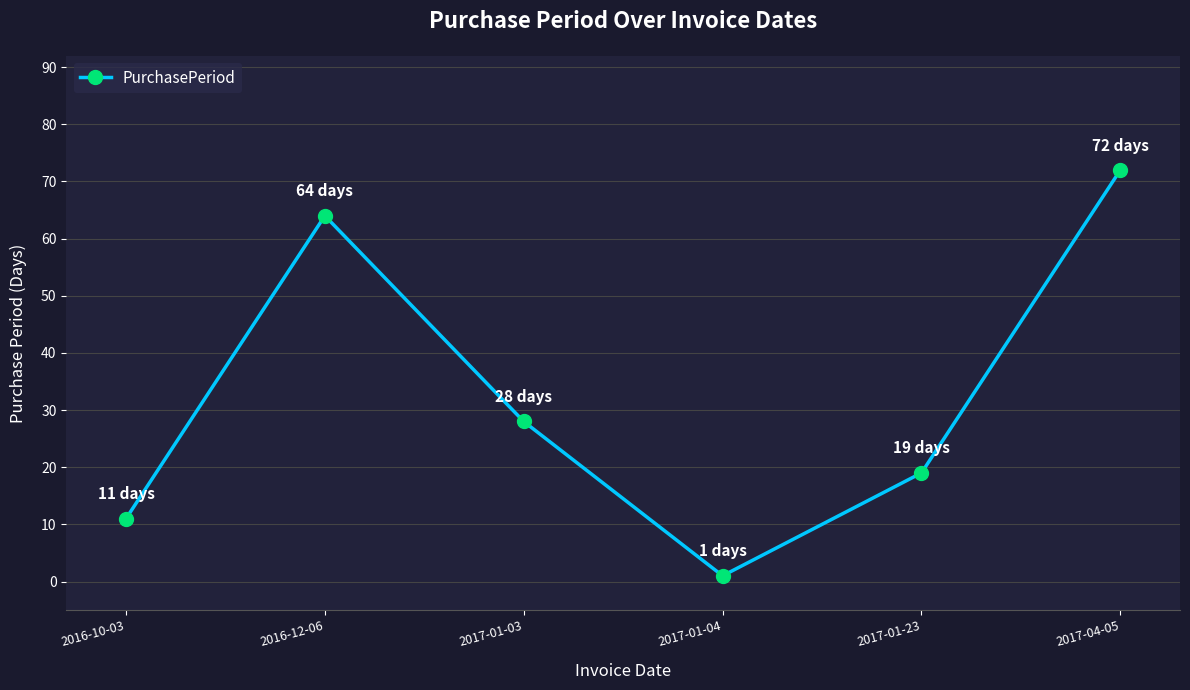

What is the difference between the maximum and second lowest values?

61